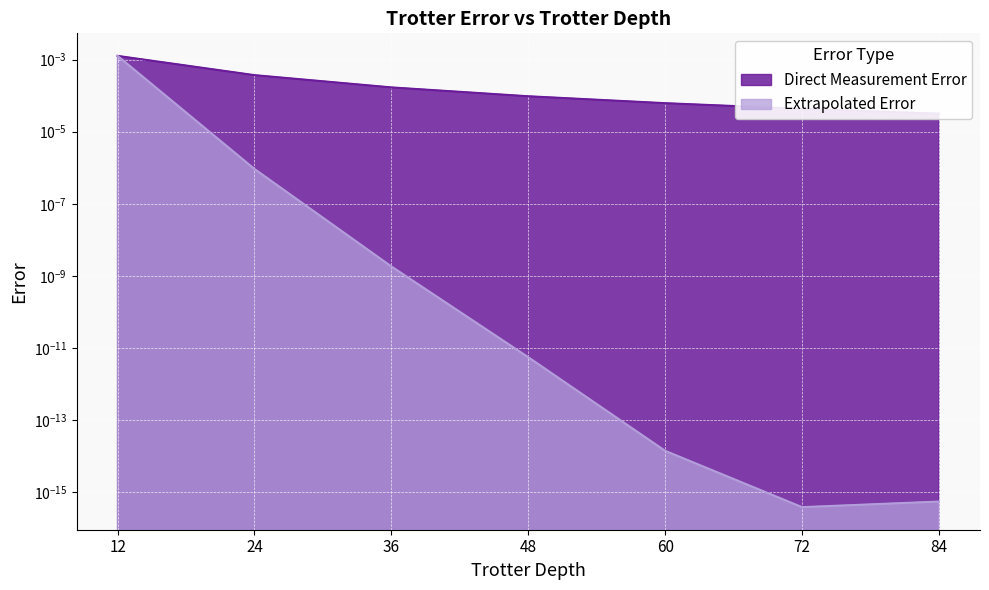

True or false: Direct Measurement Error has more than 1 points higher than both neighbors.

False